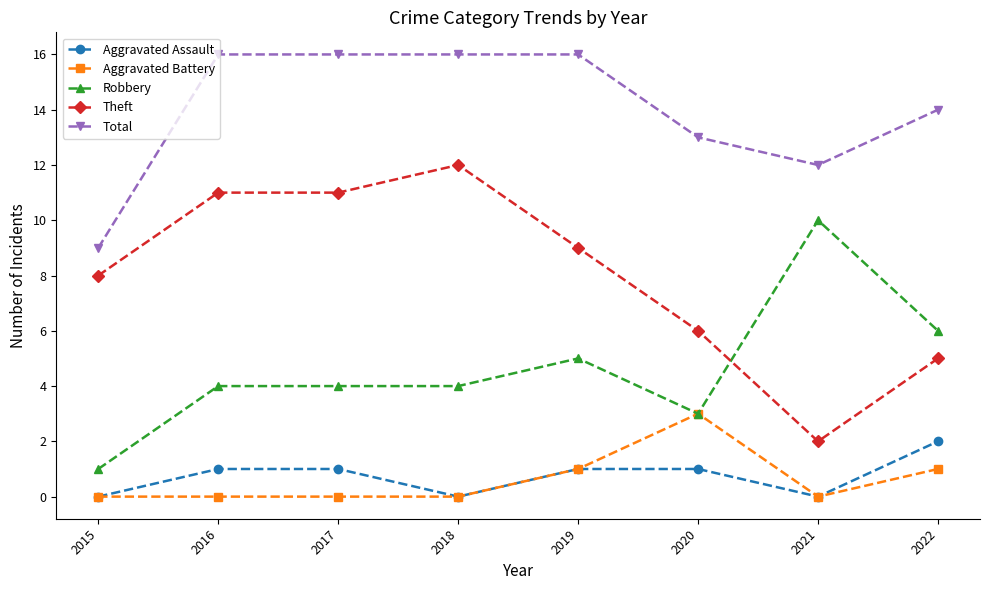

Does the chart have visible grid lines?

No